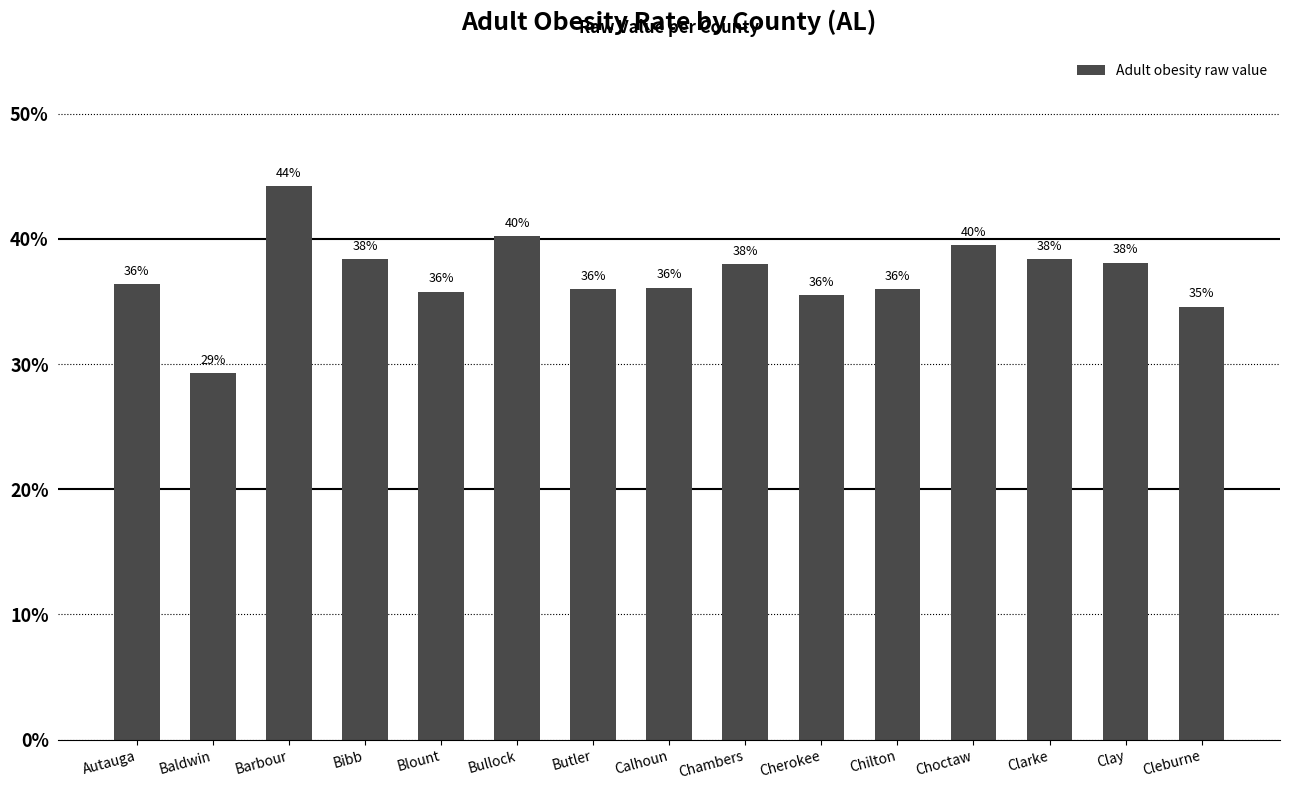

Read the value at Cherokee.

0.4